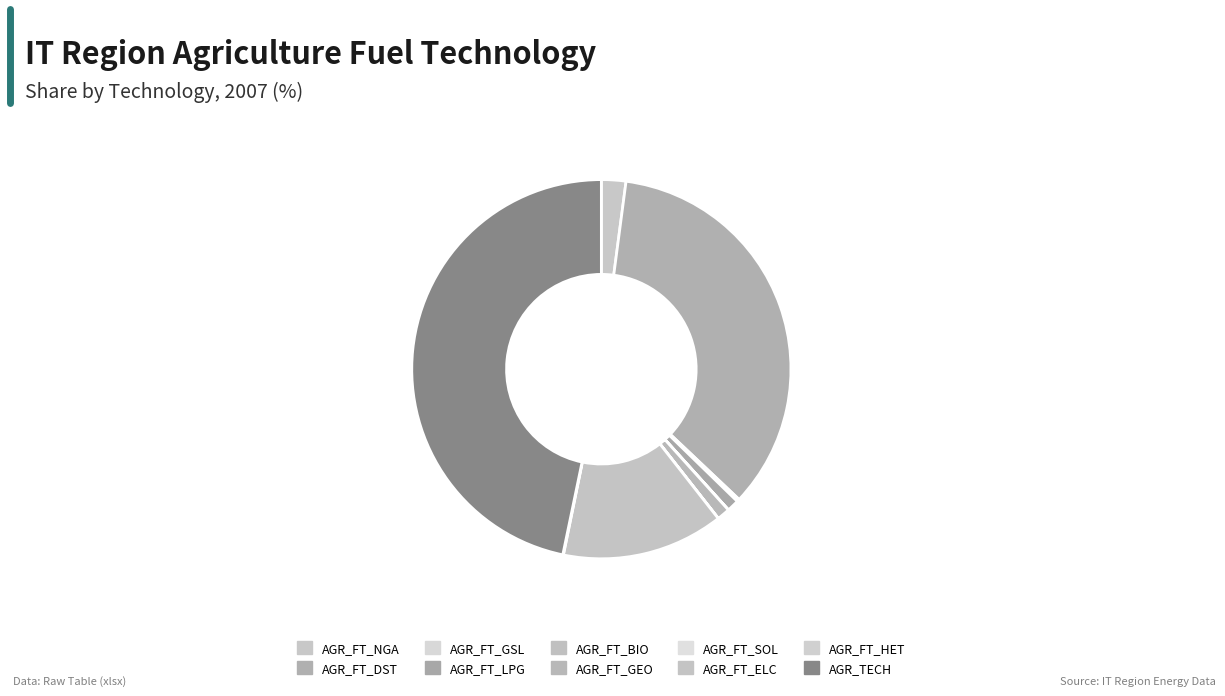

Rank the categories by value from highest to lowest.

AGR_TECH, AGR_FT_DST, AGR_FT_ELC, AGR_FT_NGA, AGR_FT_GEO, AGR_FT_LPG, AGR_FT_GSL, AGR_FT_HET, AGR_FT_BIO, AGR_FT_SOL